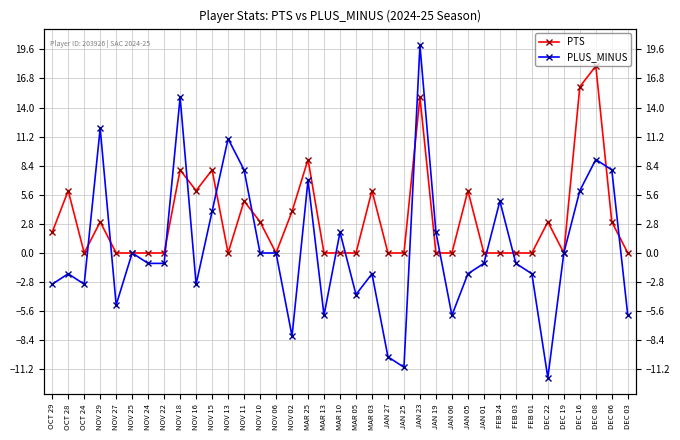

Rank the categories by PTS value from lowest to highest.

OCT 24, NOV 27, NOV 25, NOV 24, NOV 22, NOV 13, NOV 06, MAR 13, MAR 10, MAR 05, JAN 27, JAN 25, JAN 19, JAN 06, JAN 01, FEB 24, FEB 03, FEB 01, DEC 19, DEC 03, OCT 29, NOV 29, NOV 10, DEC 22, DEC 06, NOV 02, NOV 11, OCT 28, NOV 16, MAR 03, JAN 05, NOV 18, NOV 15, MAR 25, JAN 23, DEC 16, DEC 08